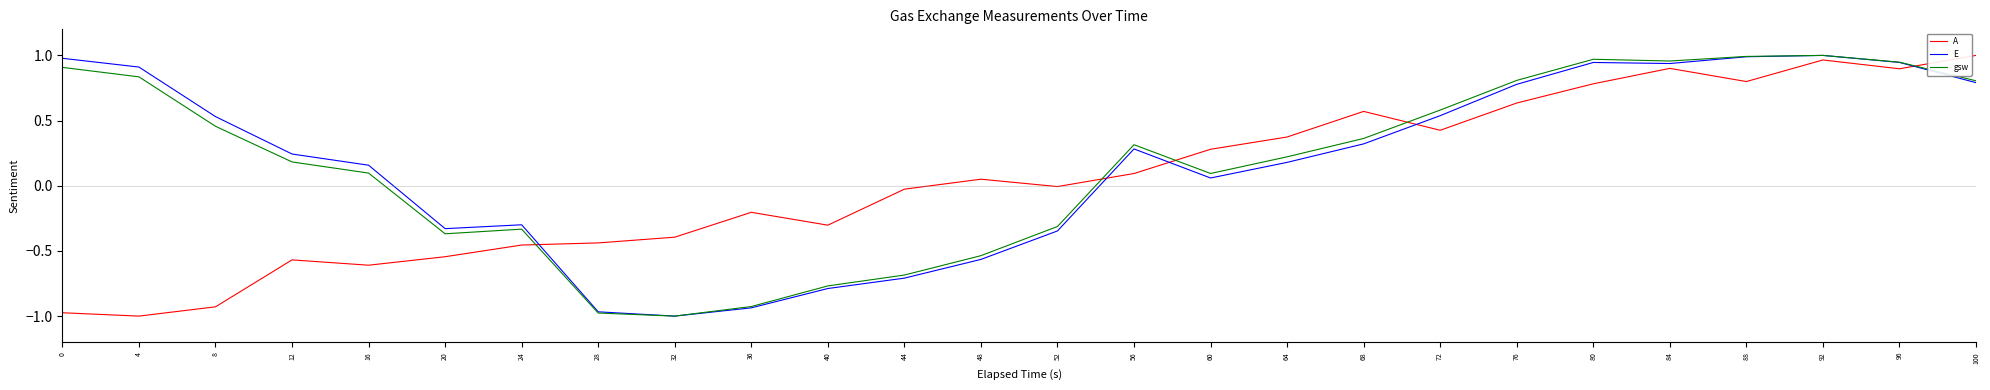

At which category is the sum across all series the highest?

92